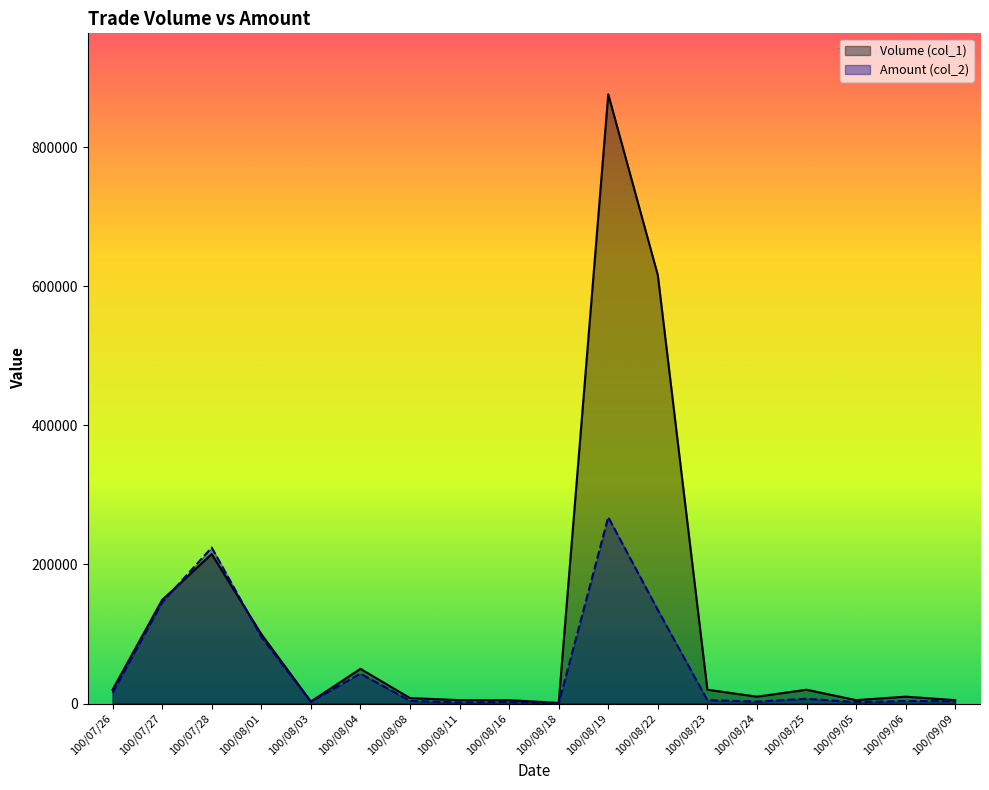

At which category does the chart reach its peak across all series?

100/08/19